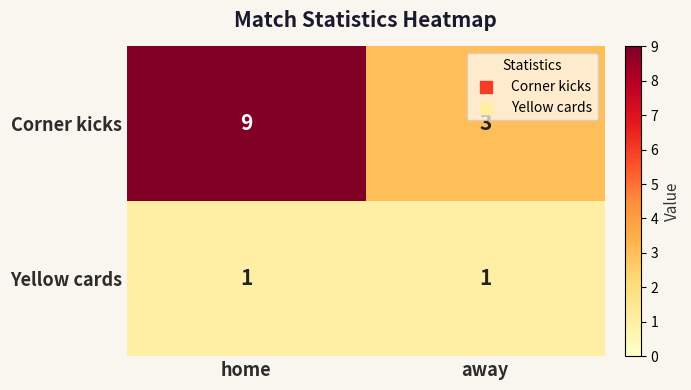

Is it true that Corner kicks equals 9 at home?

True